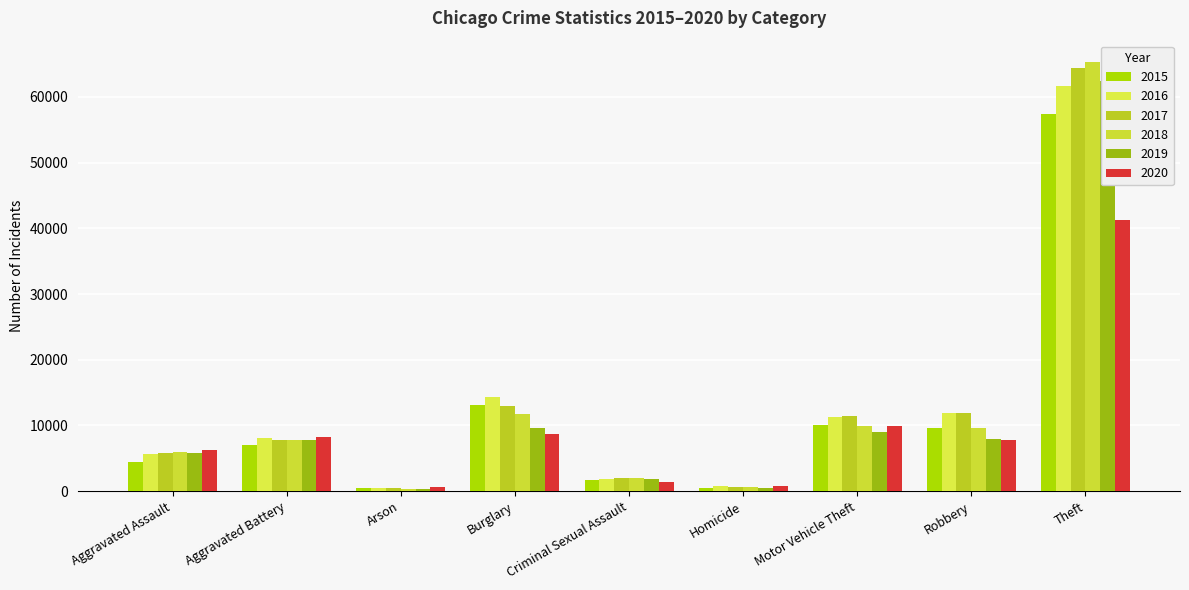

List the series in order of their peak value, highest first.

2018, 2017, 2019, 2016, 2015, 2020